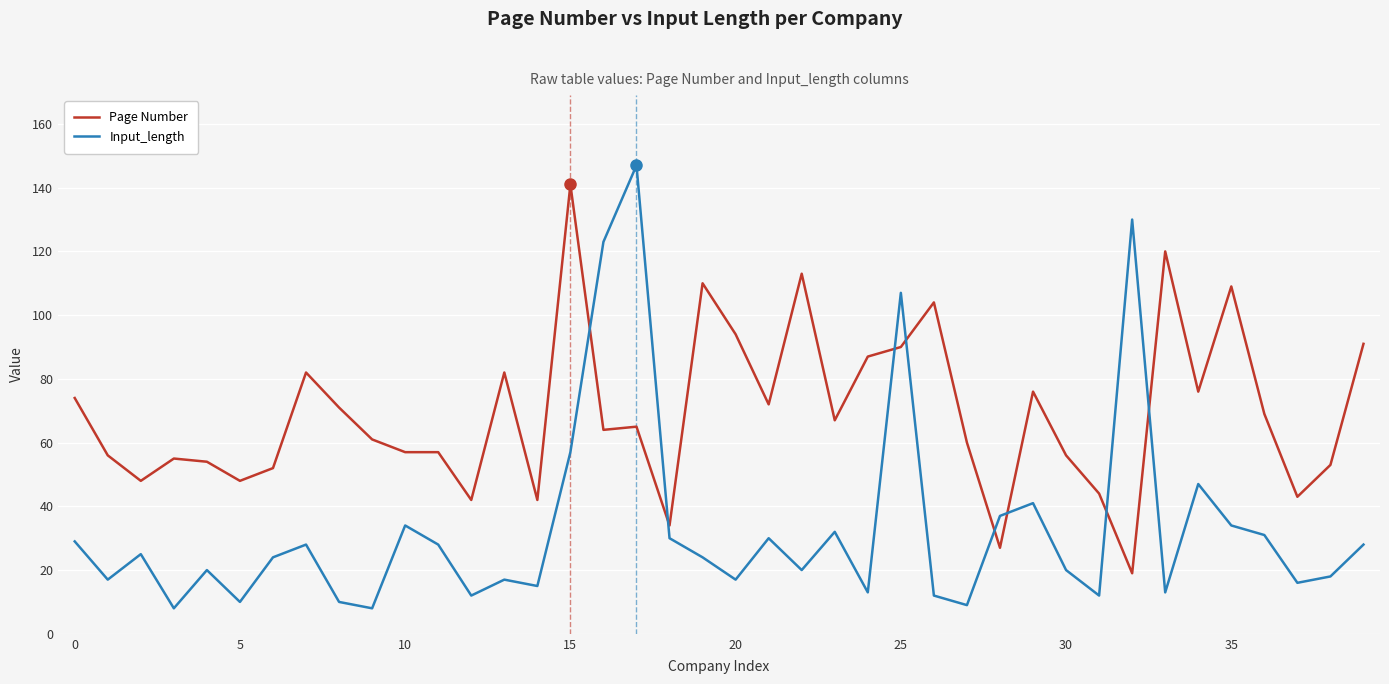

Rank the series by their maximum value, from lowest to highest.

Page Number, Input_length